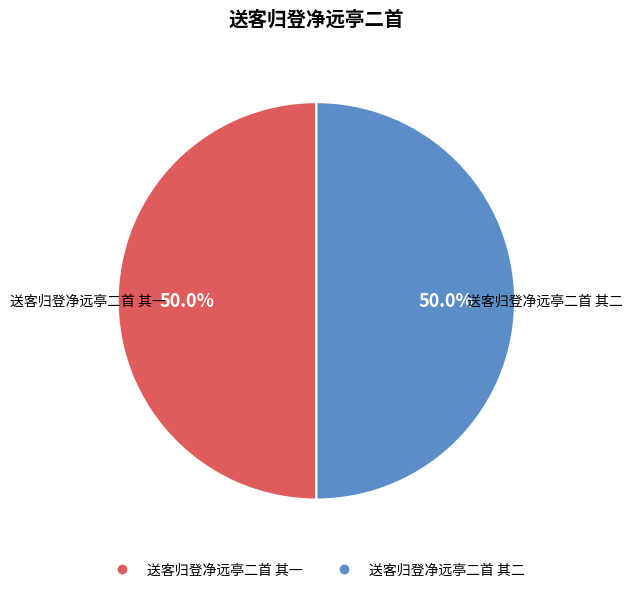

What is the total percentage of 送客归登净远亭二首 其一 and 送客归登净远亭二首 其二?

100.0%